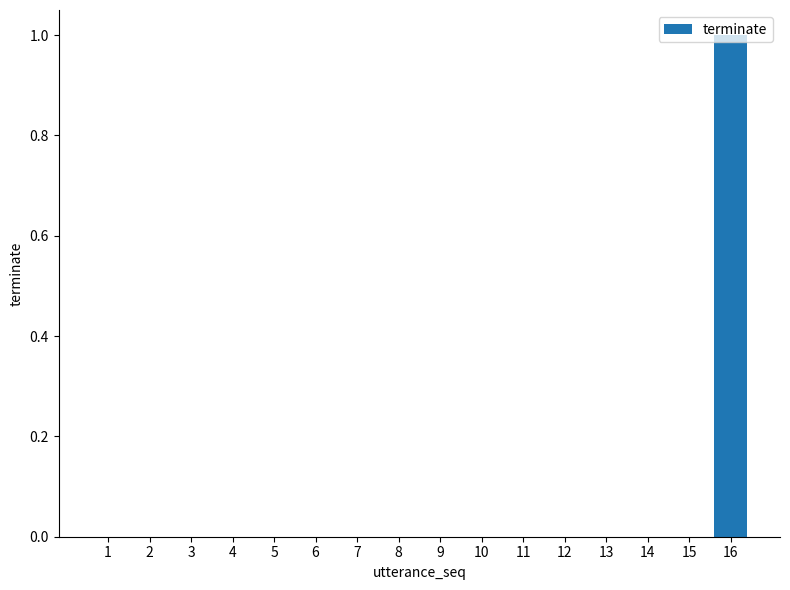

Between 11 and 16, which is larger?

16